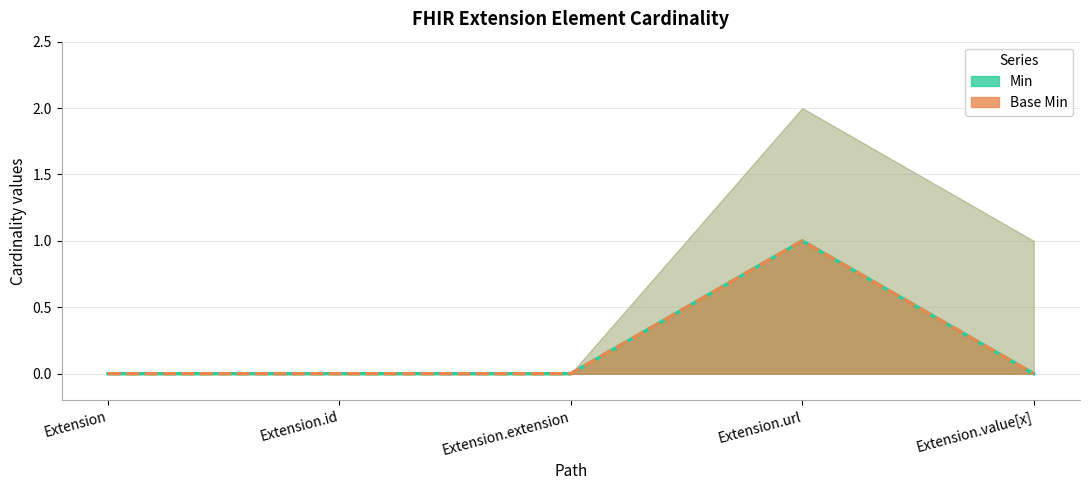

What is the label of the 1st point from the right?

Extension.value[x]